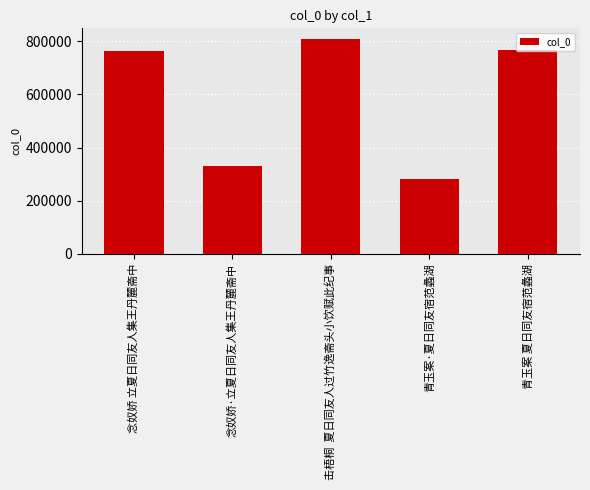

What is the difference between the maximum and minimum values?

526951